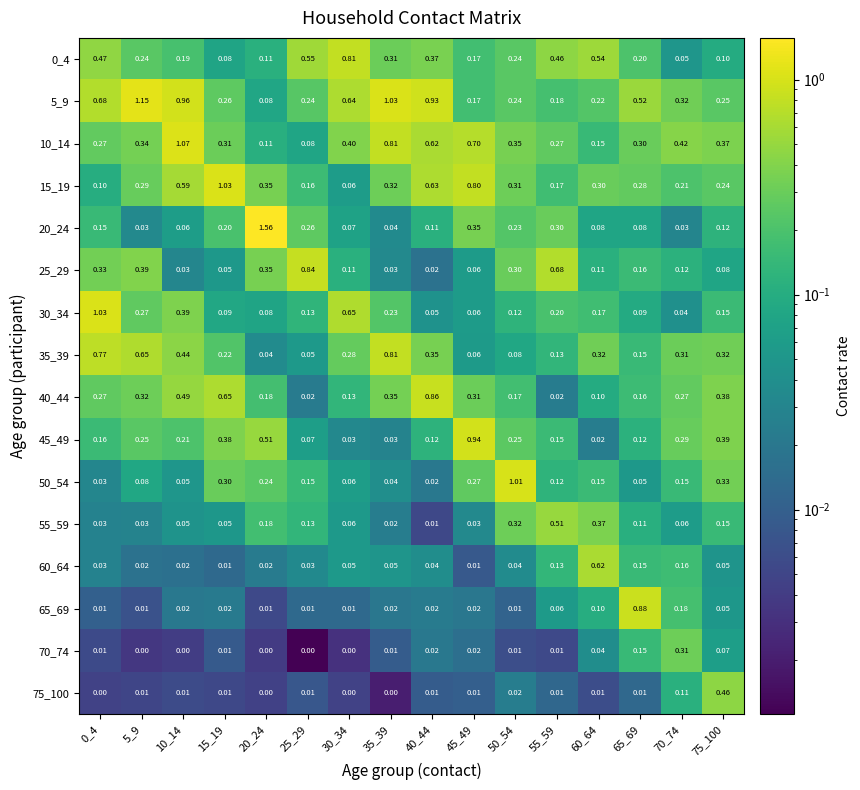

Is the value of 40_44 at 5_9 greater than the value of 70_74 at 50_54?

Yes